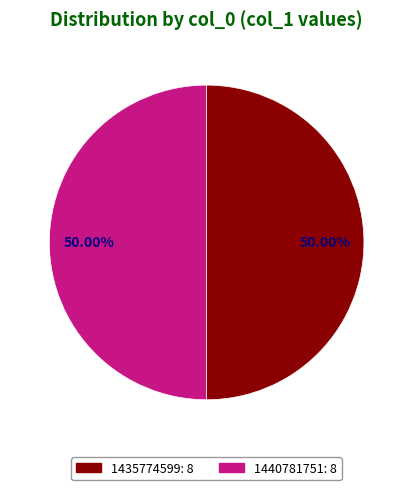

How many slices are in this pie chart?

2